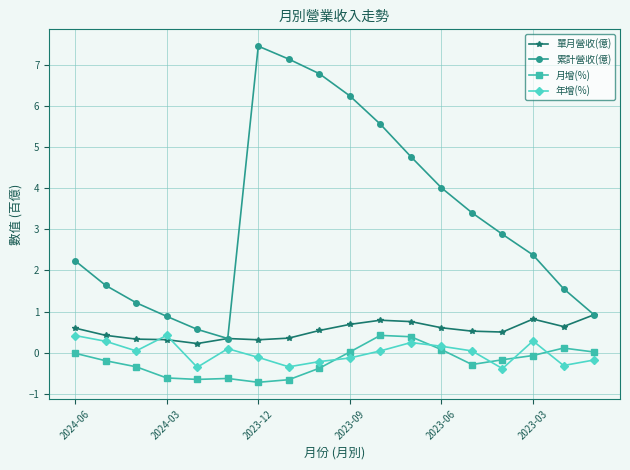

True or false: 累計營收(億) has more than 0 interior local peaks.

True